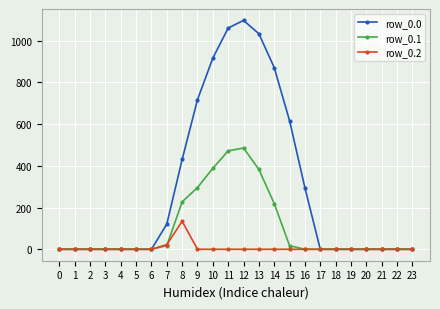

Which series changed the most between 12 and 19?

row_0.0